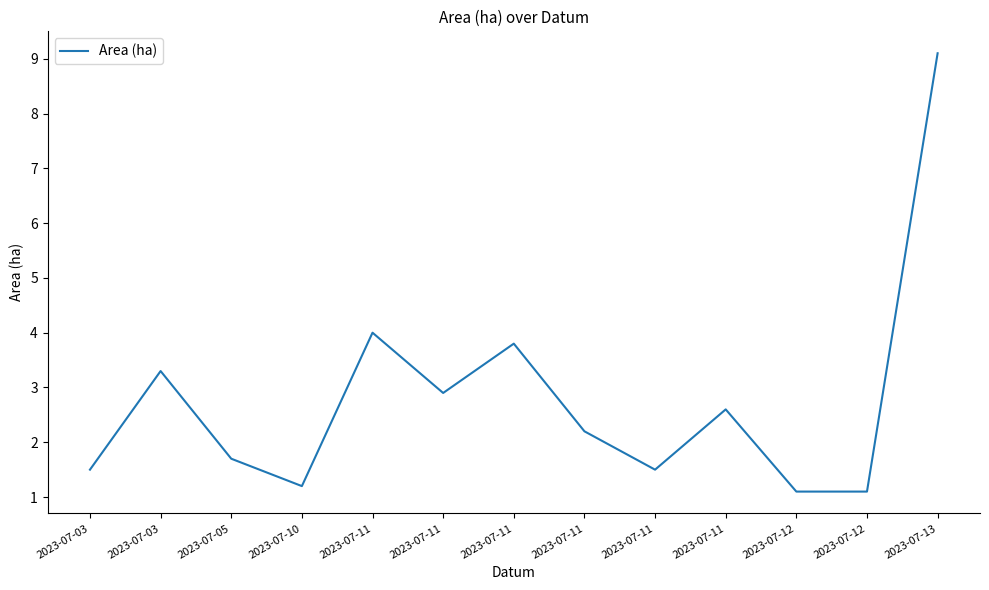

What is the maximum value shown in the chart?

9.1